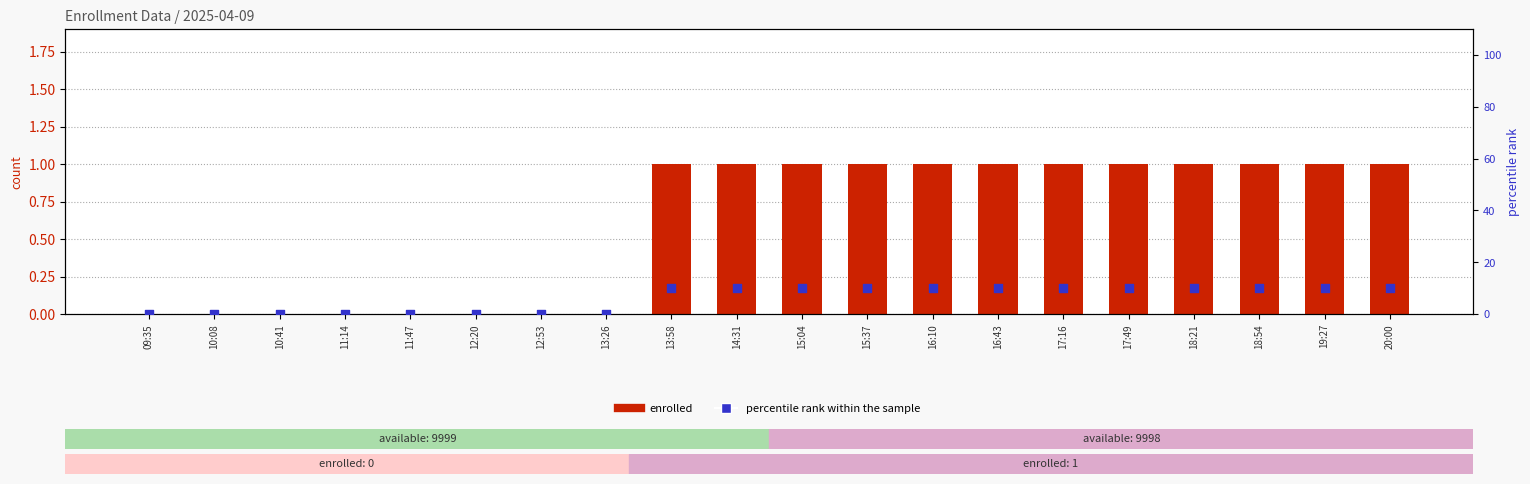

Which series has the widest spread of Y values?

percentile rank within the sample